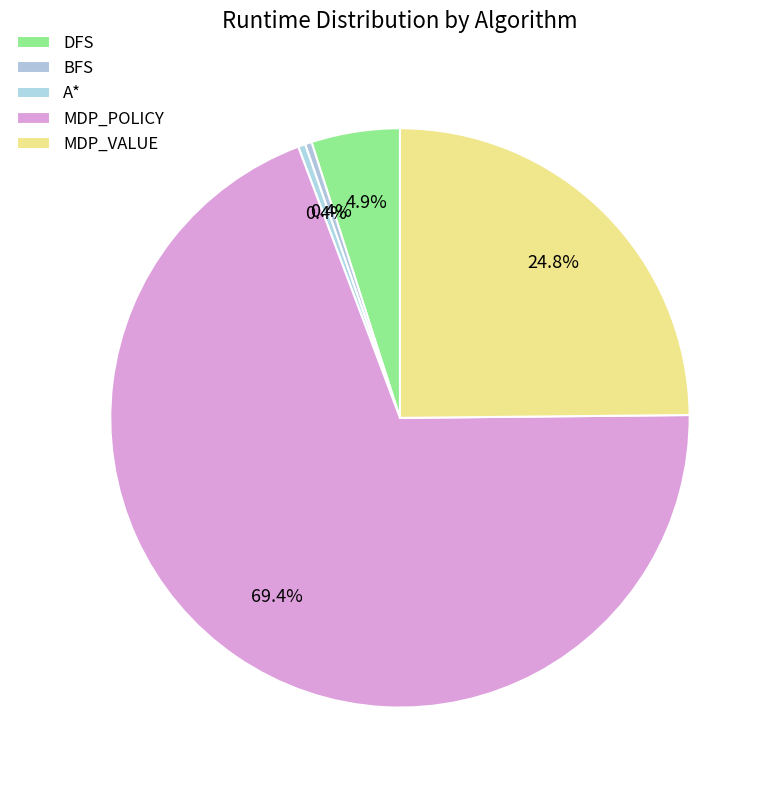

Is there any slice that represents more than half of the pie?

Yes